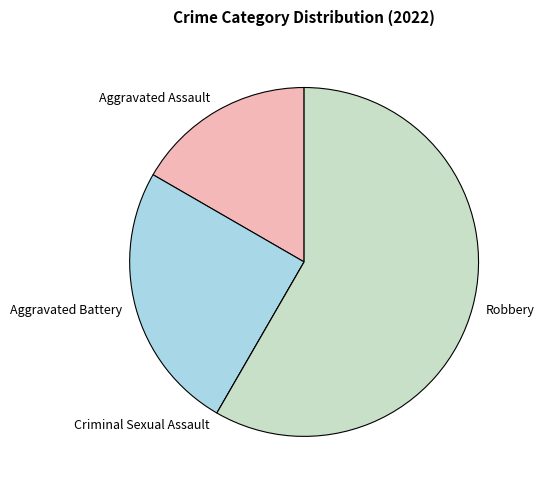

Is there any slice that represents more than half of the pie?

Yes